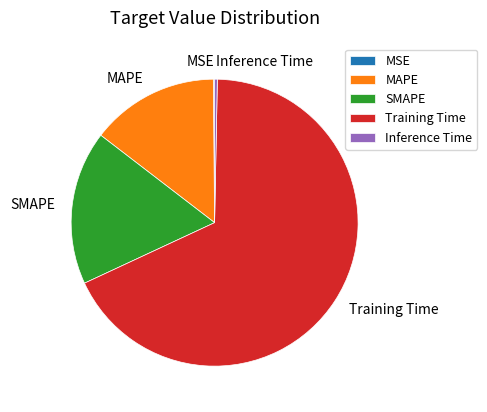

Which slice is the largest?

Training Time